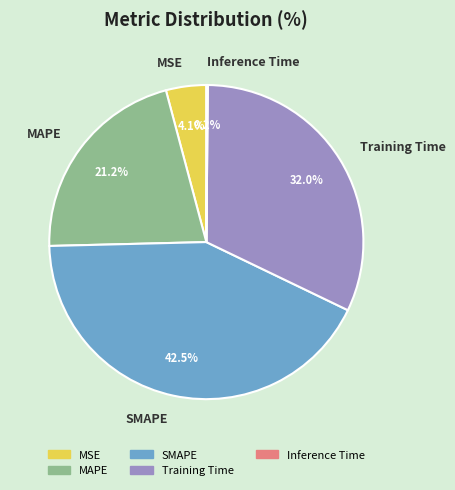

What portion of the pie excludes MSE?

95.9%